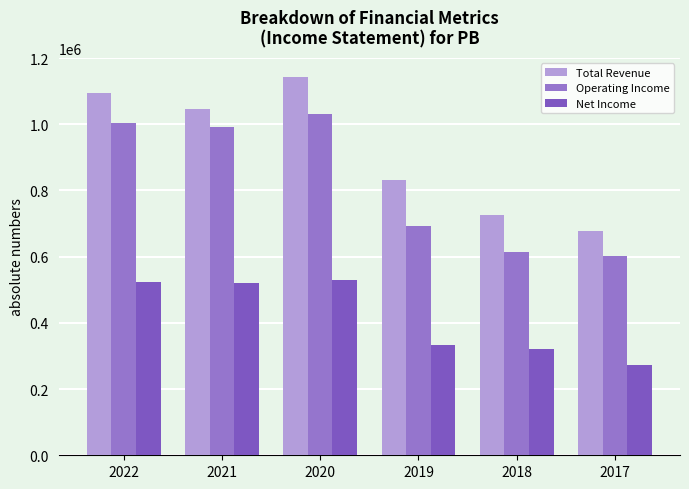

What is the average value of the Operating Income series?

822733